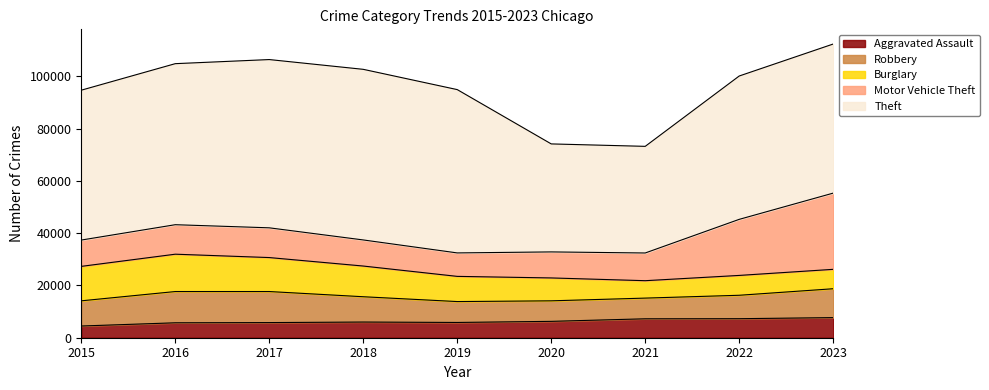

What is the average value of the Theft series?

56131